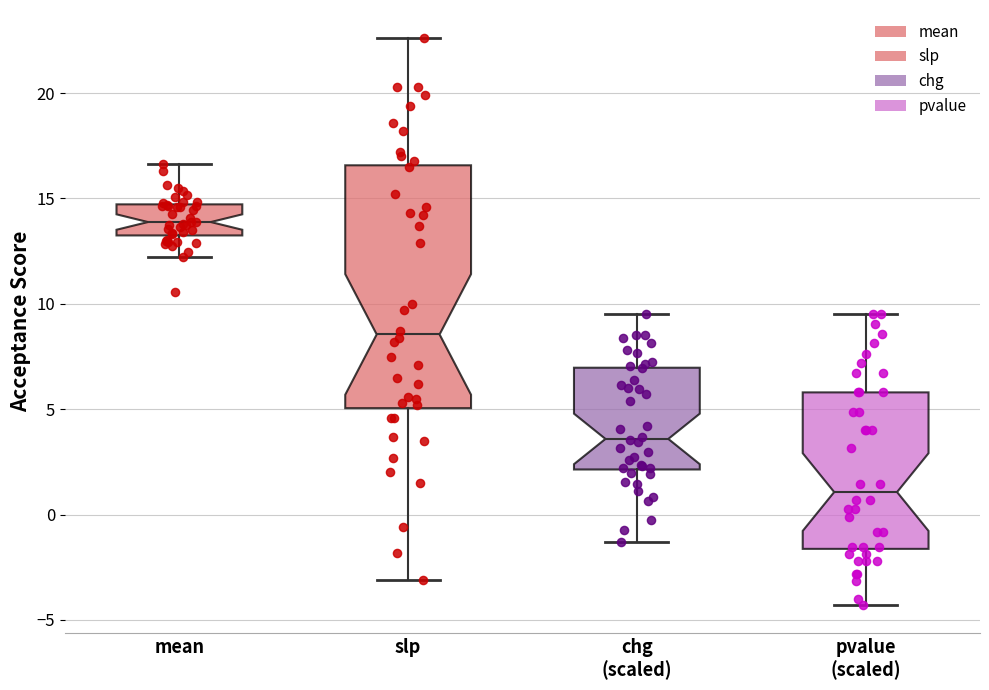

Where does the upper whisker of the box for chg (scaled) end on the y-axis? The values are not printed on the chart, so give them approximately, as read against the axis.

9.5